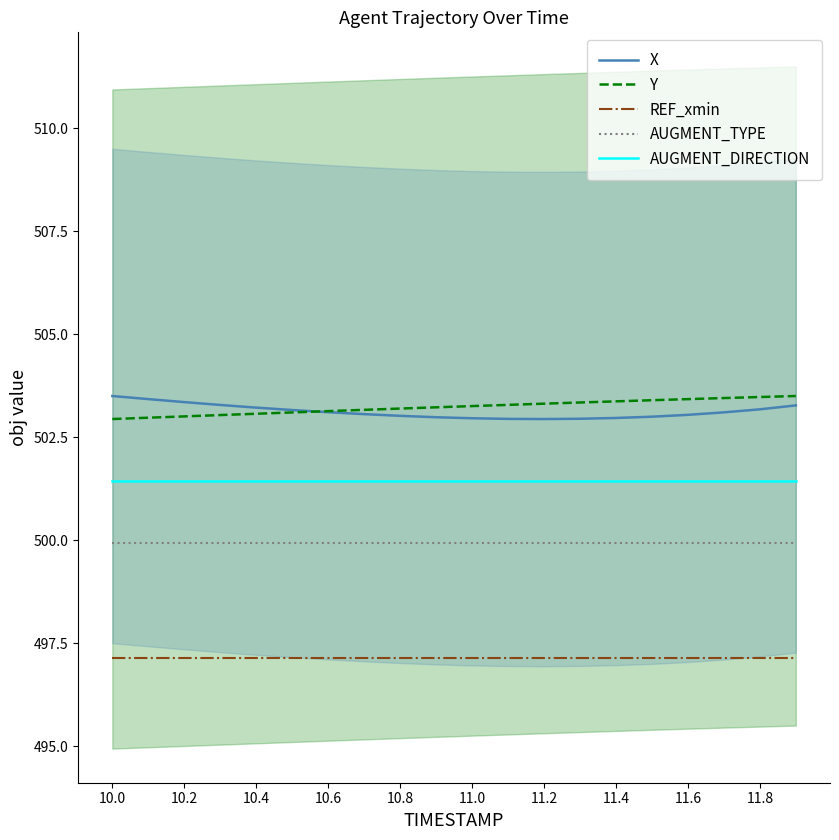

What is the highest value of the AUGMENT_DIRECTION series?

501.4